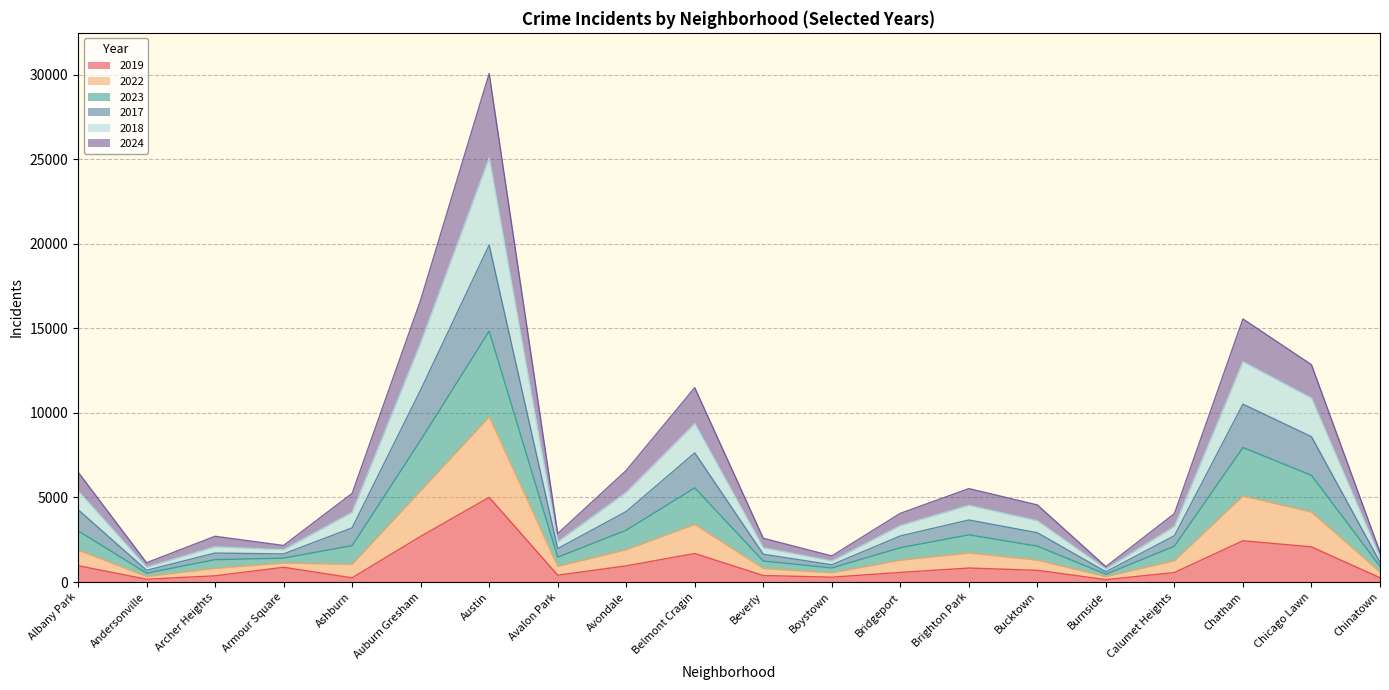

What is the total value across all series at Belmont Cragin?

11494